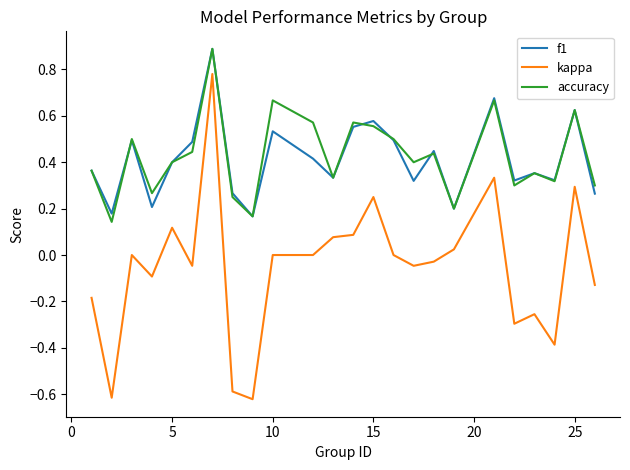

What are all the series names shown in the legend?

f1, kappa, accuracy